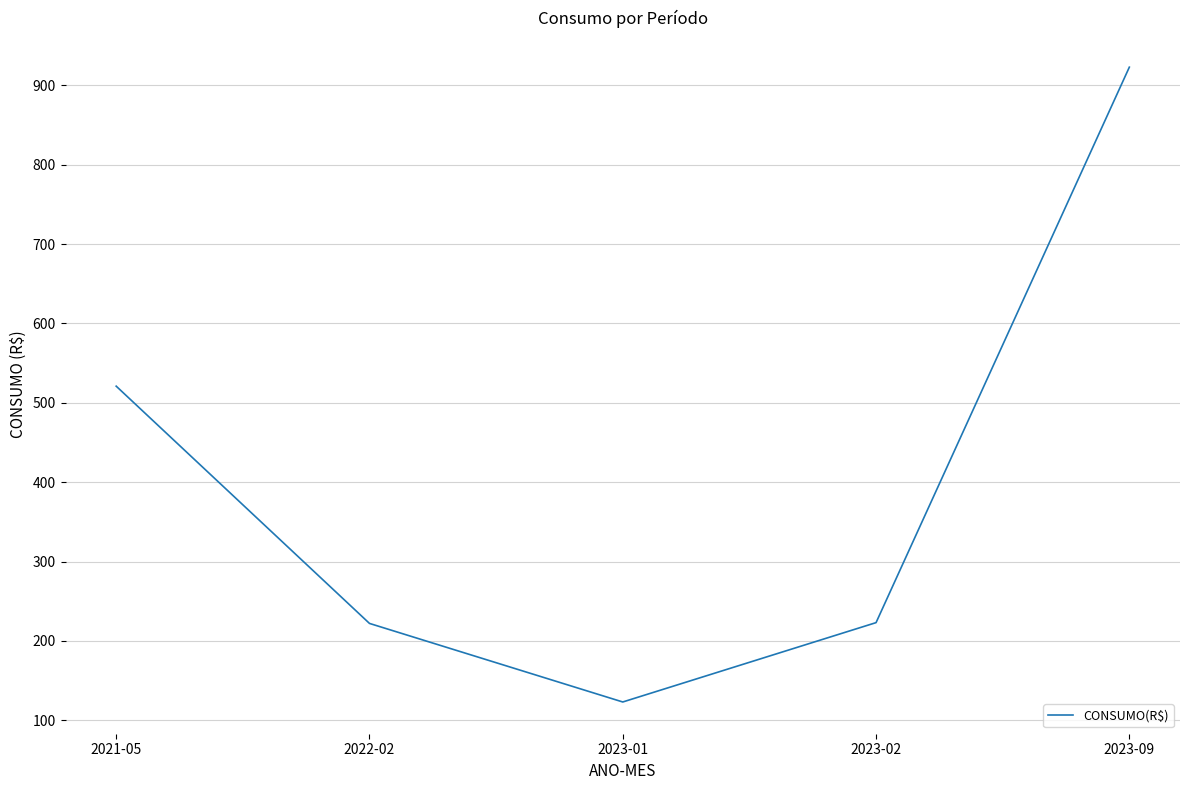

Where does the data first go above 223?

2021-05